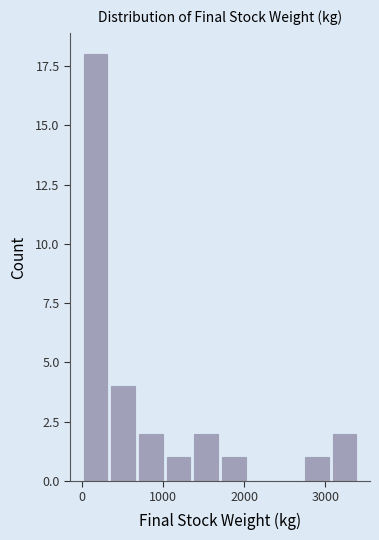

Around what value on the x-axis is the tallest bar? Give the approximate position of its centre, as read against the axis.

200